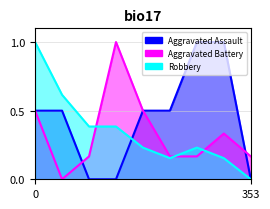

How many positive values does the Robbery series have?

8